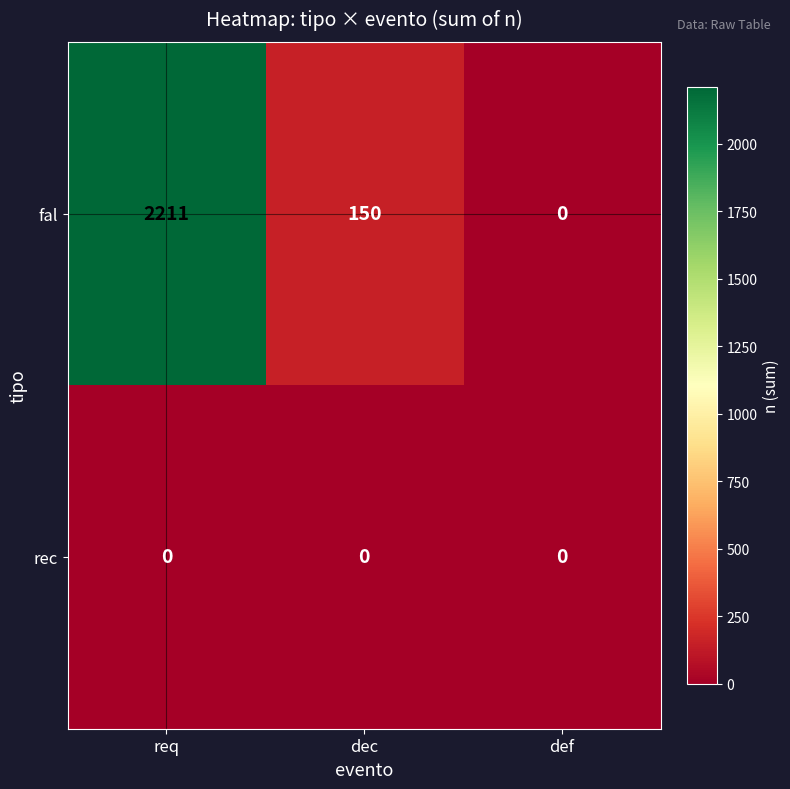

What is the difference between the maximum and minimum values in the fal series?

2211